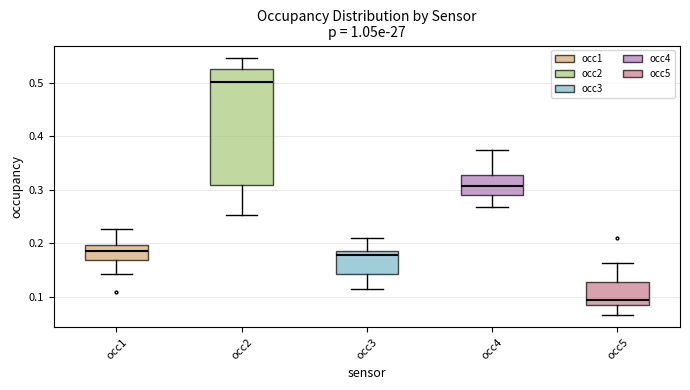

Which box is the tallest, from its lower edge to its upper edge?

occ2